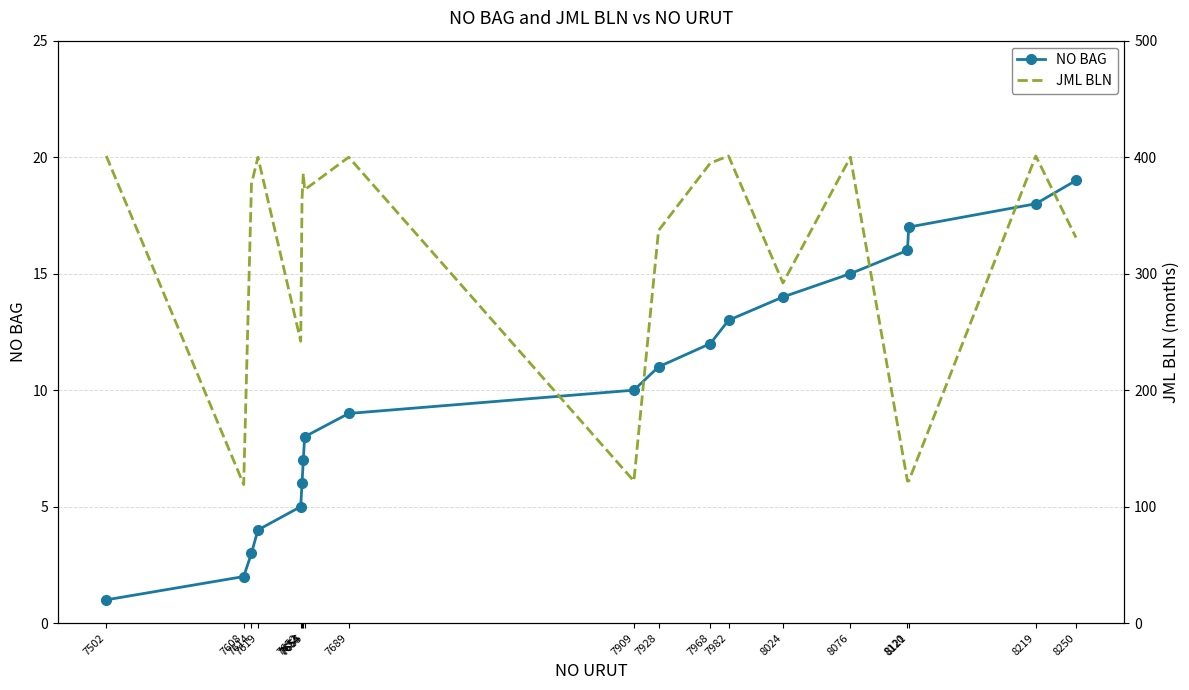

At which category does JML BLN reach its first local peak?

7619